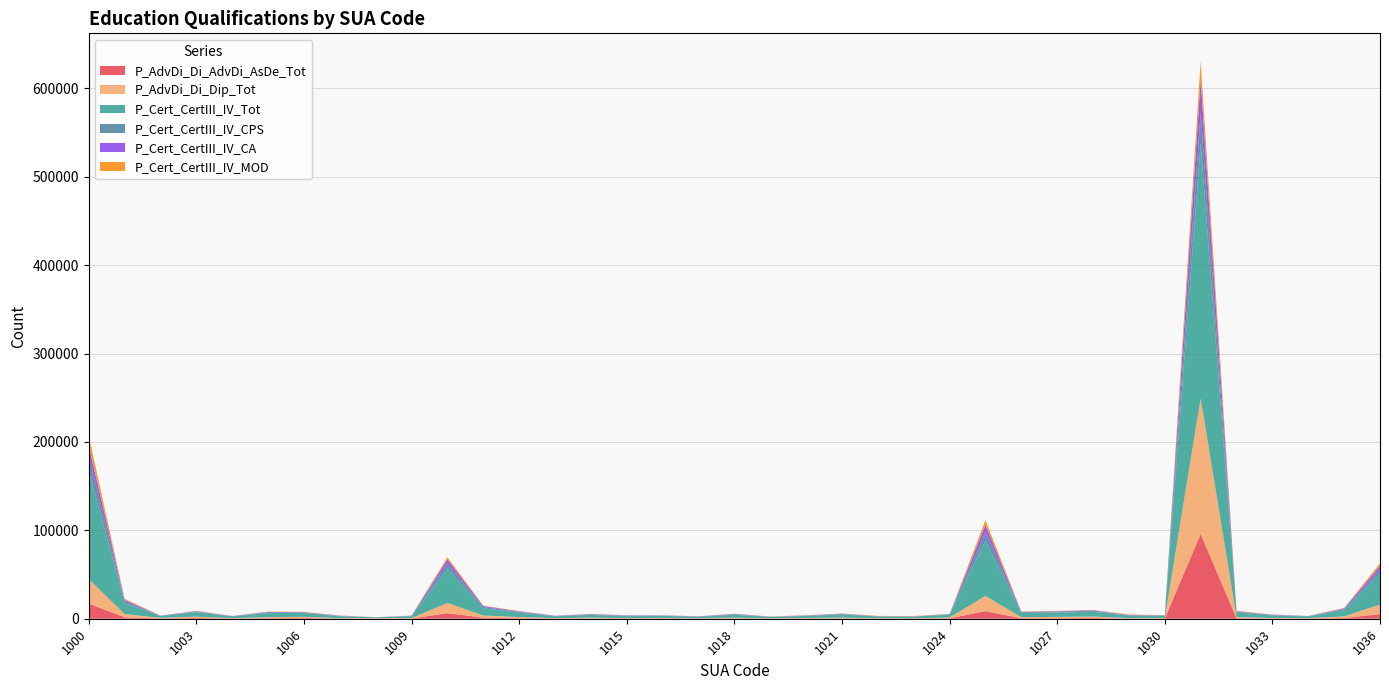

Reading left to right, extract all data points from this chart.

P_AdvDi_Di_AdvDi_AsDe_Tot: 17130	1587	348	899	272	579	926	188	267	250	6263	1227	591	263	346	221	285	131	357	155	260	407	200	161	516	8528	587	666	906	214	289	95942	600	245	240	815	5271
P_AdvDi_Di_Dip_Tot: 27669	3709	600	1467	419	1124	1253	459	430	449	11595	2428	1277	501	857	466	613	310	880	288	559	853	375	278	889	17307	1136	1400	1581	497	550	153291	1313	620	436	1823	10828
P_Cert_CertIII_IV_Tot: 122580	12657	1982	4925	1837	4661	4385	2130	843	2102	38691	8225	4962	1989	3100	2249	2331	1626	3216	1478	2314	3509	1914	1867	3047	62662	4741	4996	5433	2897	2321	288340	5206	2811	1907	7040	34449
P_Cert_CertIII_IV_CPS: 15722	2027	284	730	296	812	469	384	99	355	5876	1433	825	416	576	540	249	407	594	223	337	483	218	194	452	9606	868	757	1062	373	425	34989	798	638	258	1143	4871
P_Cert_CertIII_IV_CA: 12373	1533	251	550	195	531	406	236	48	229	4703	1055	681	202	342	292	261	180	418	154	272	386	155	191	304	7850	481	629	682	282	247	37076	637	259	179	902	4118
P_Cert_CertIII_IV_MOD: 11431	954	108	272	95	345	343	234	32	136	2495	412	340	76	284	144	153	101	191	210	201	283	335	358	186	5657	302	436	228	582	121	21111	408	182	85	437	3084